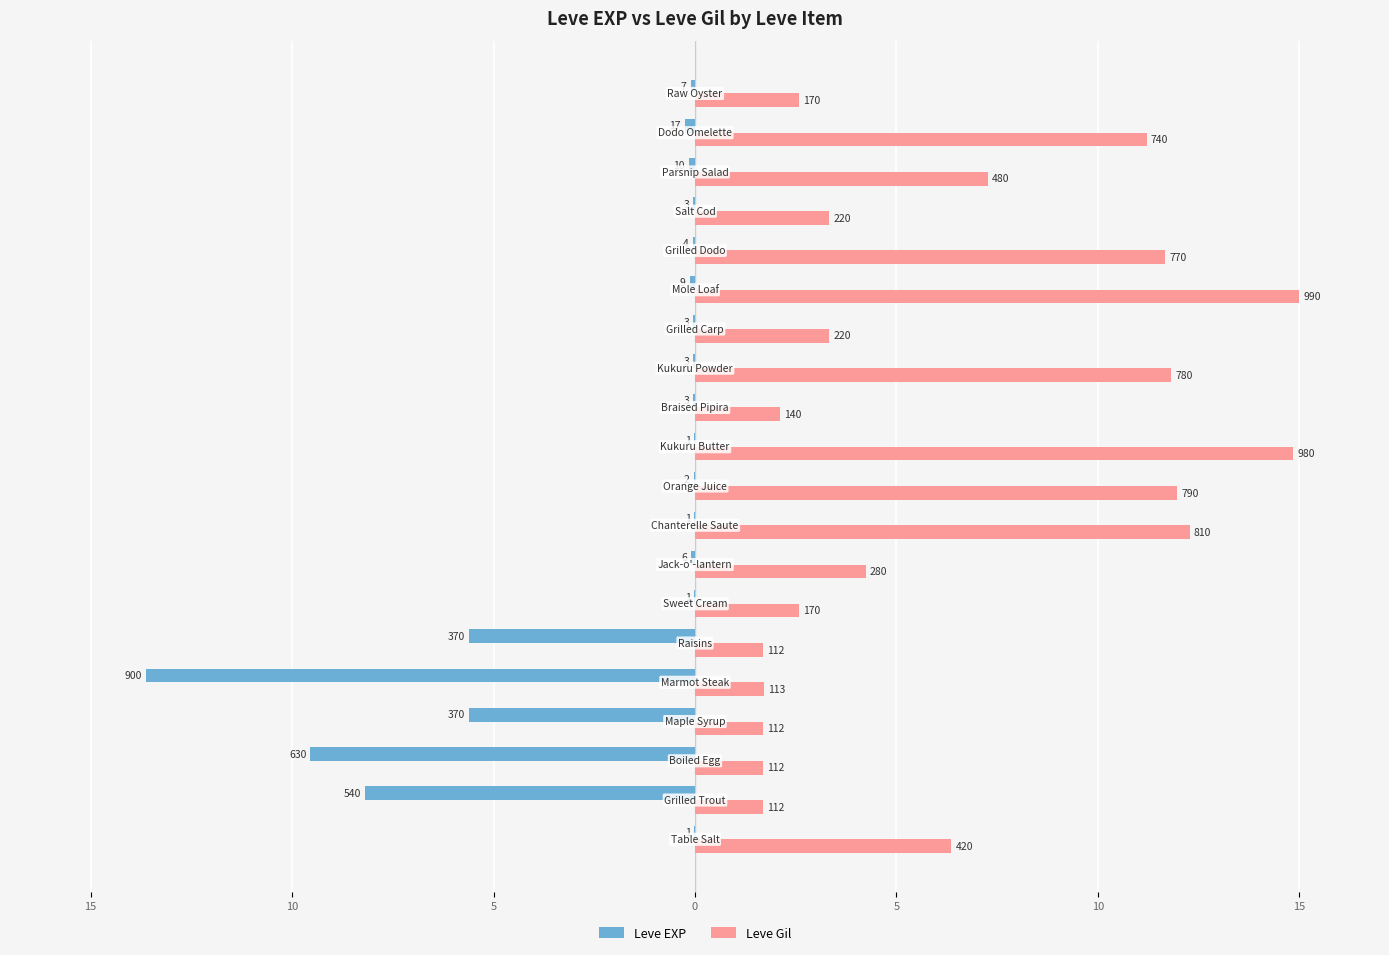

What are all the series names shown in the legend?

Leve EXP, Leve Gil